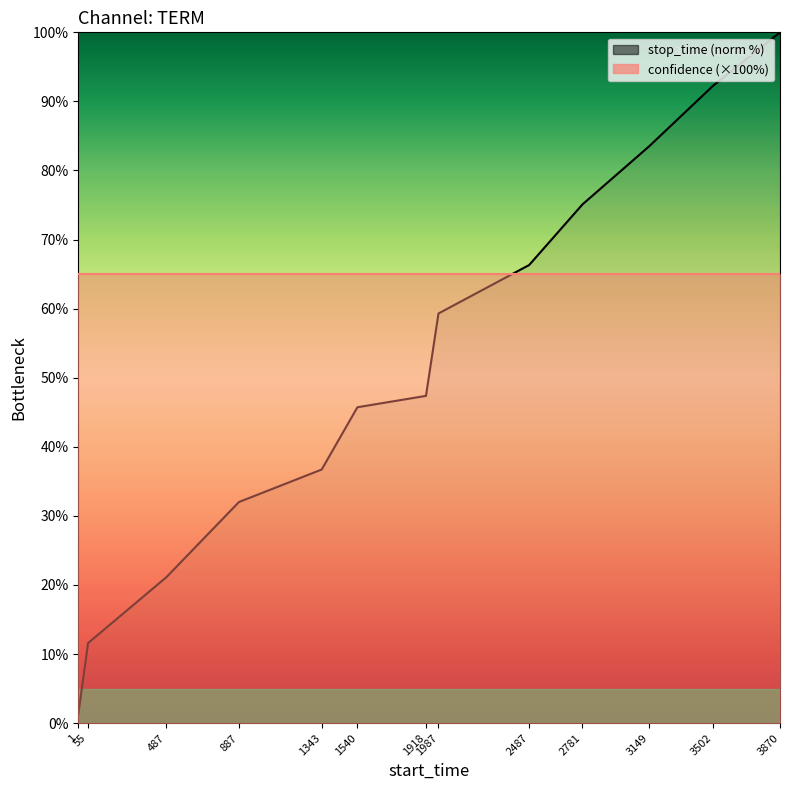

The chart shows a value of 43.7 at 3149. True or false?

False